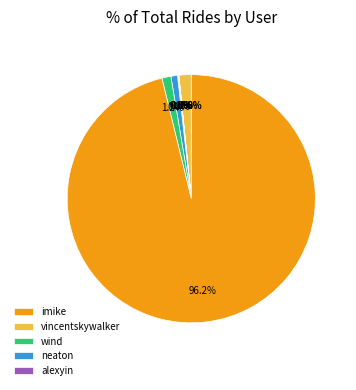

Is there any slice that represents more than half of the pie?

Yes